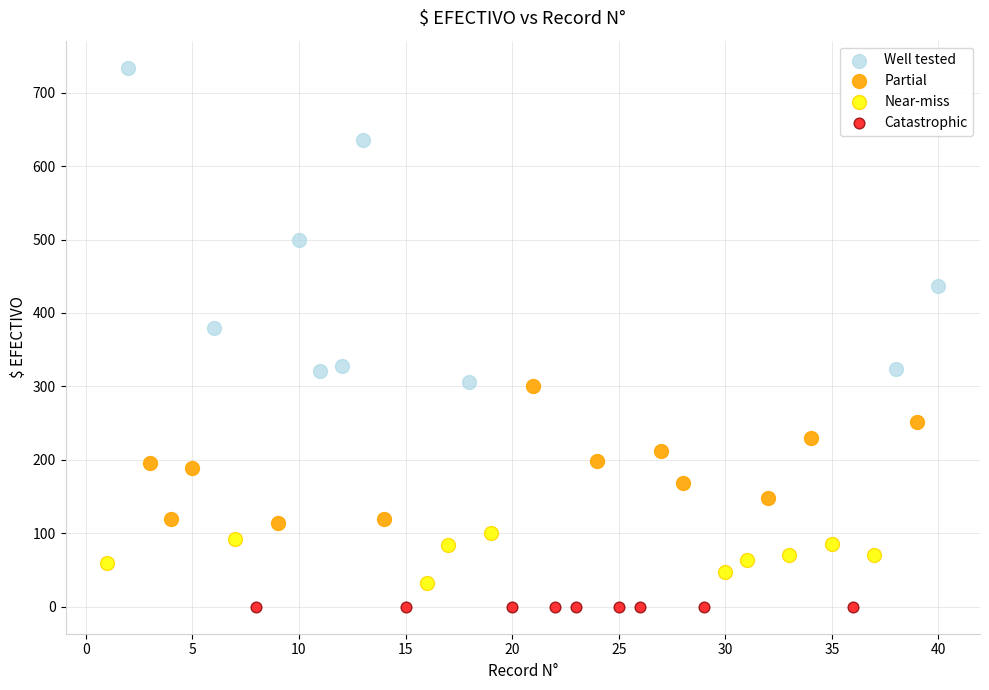

What are all the series names shown in the legend?

Well tested, Partial, Near-miss, Catastrophic